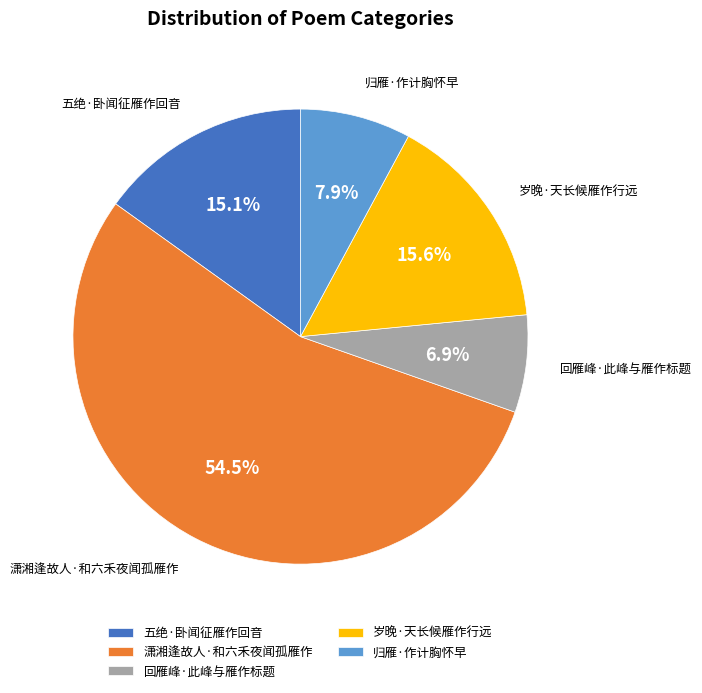

Does 潇湘逢故人·和六禾夜闻孤雁作 represent more than half of the total?

Yes